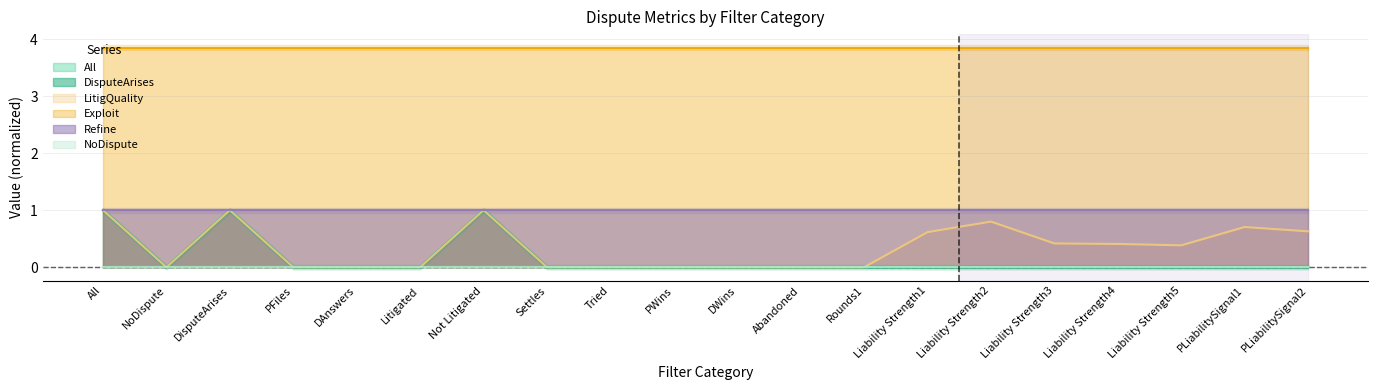

True or false: All and DisputeArises cross at least once.

False